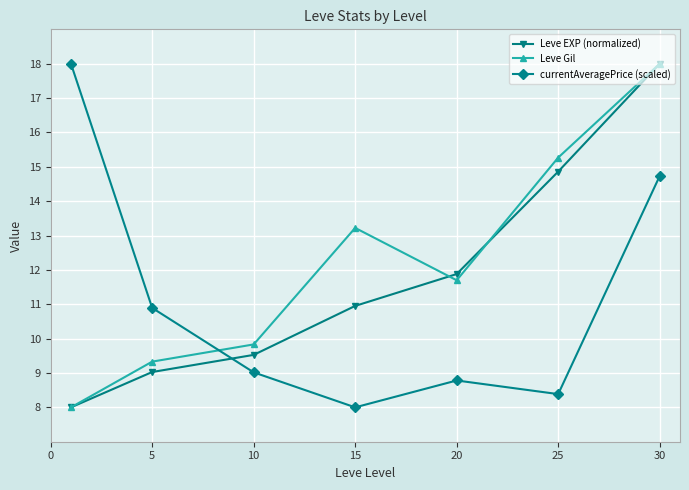

How many categories are shown in the chart?

7